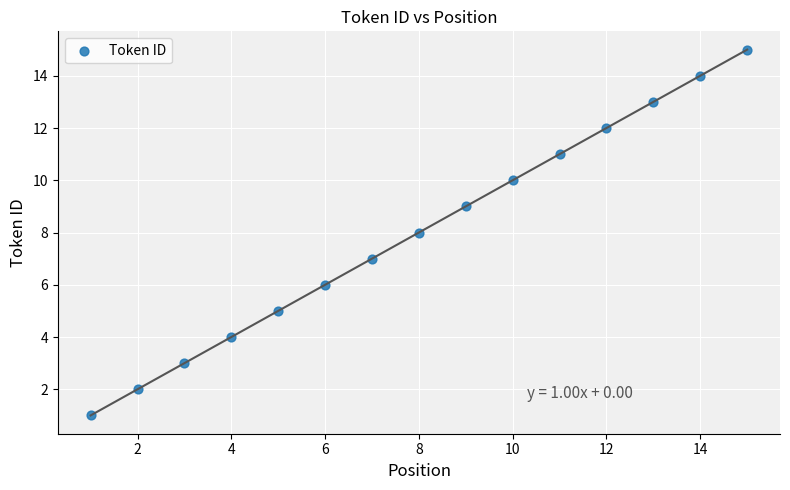

What is the range of Y values (max minus min)?

14